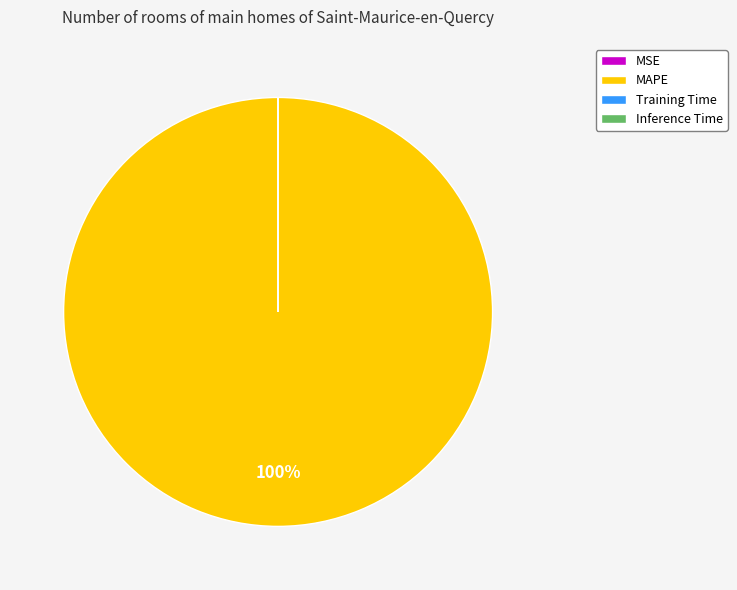

The MAPE slice represents 100% of the pie. True or false?

True